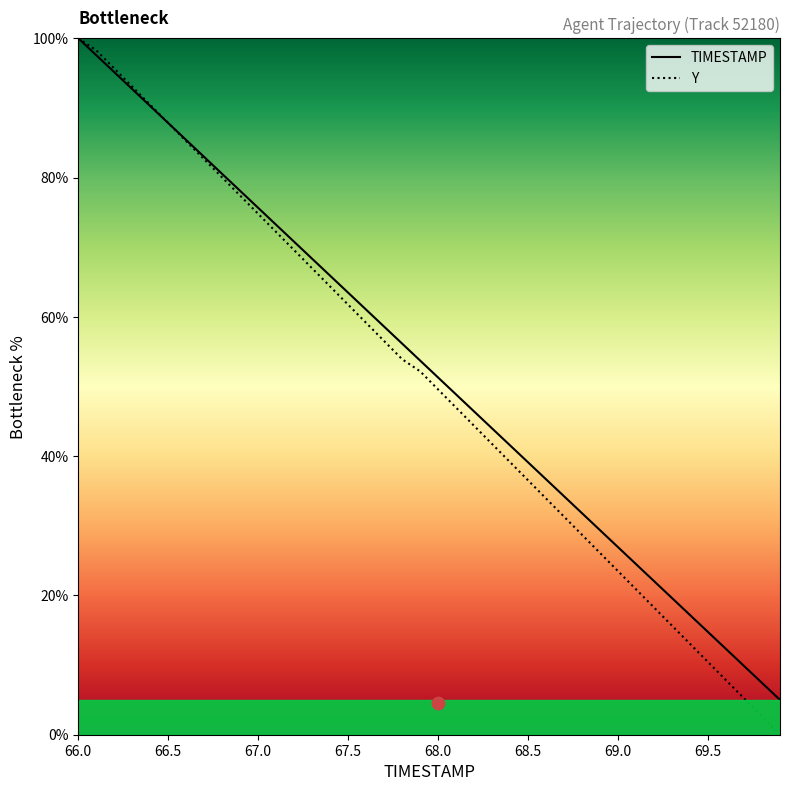

At how many categories does at least one series exceed 51?

21